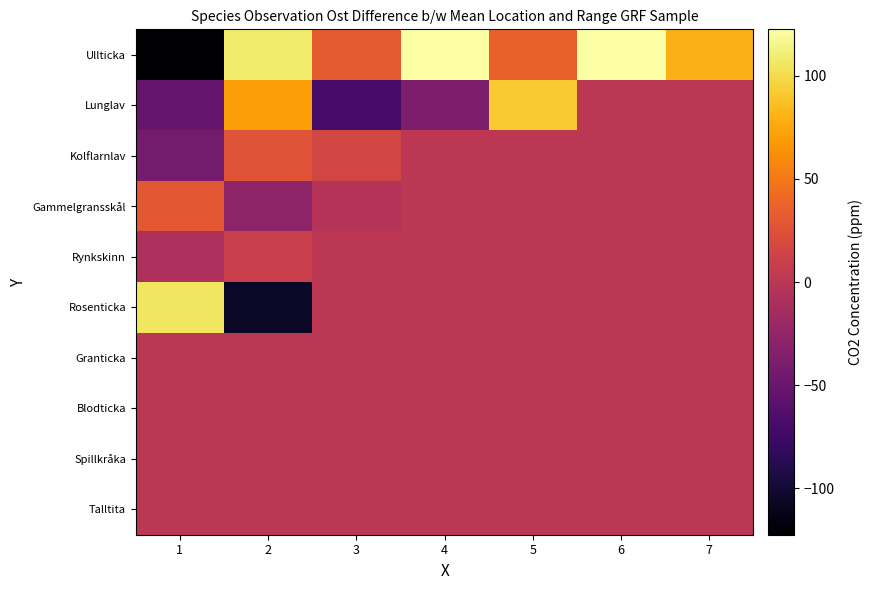

At which category does the chart reach its peak across all series?

4